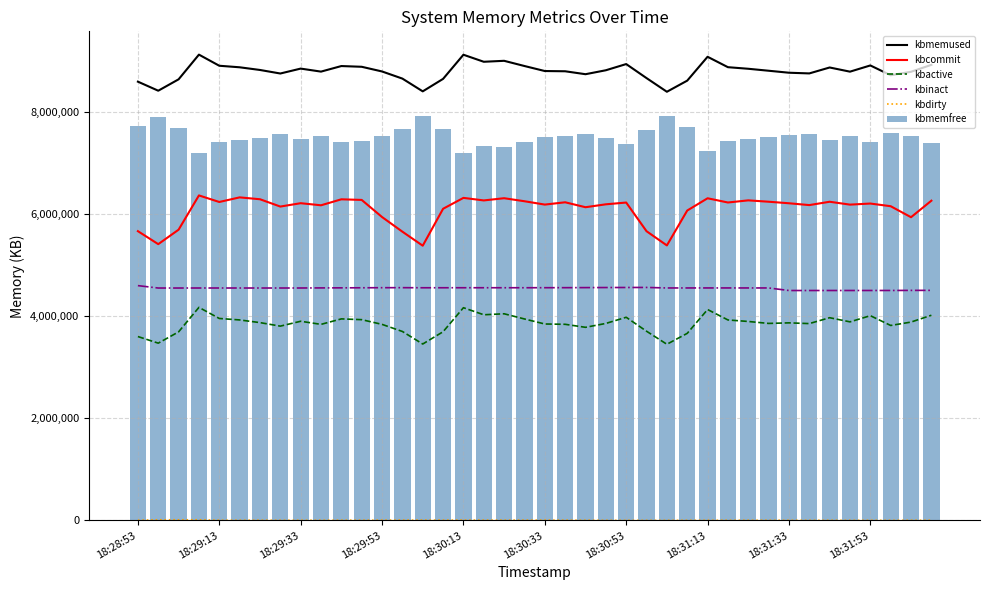

True or false: kbinact and kbmemused cross at least once.

False